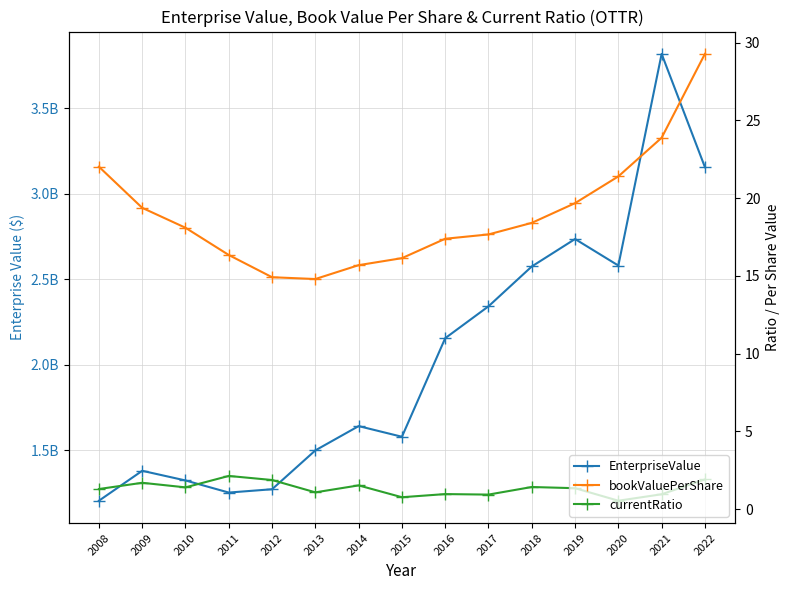

Where is the first local minimum for EnterpriseValue?

2011